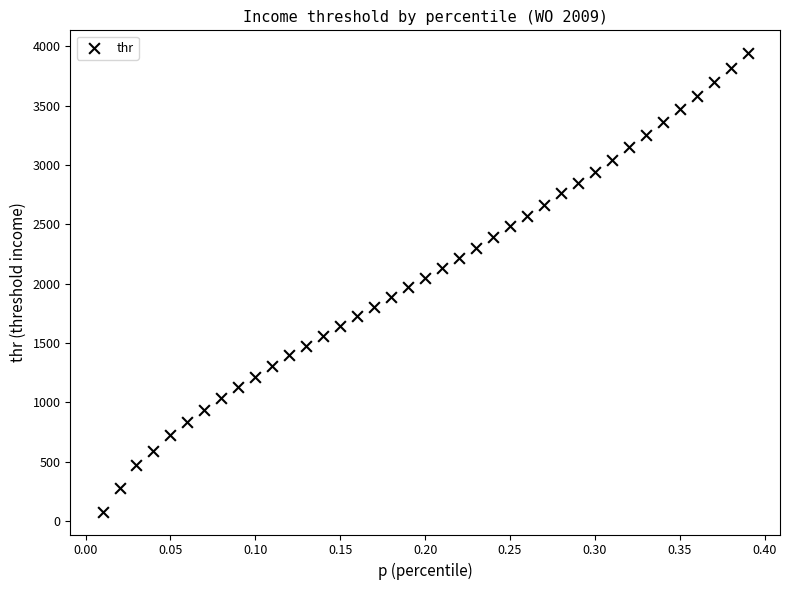

What is the range of X values (max minus min)?

0.4